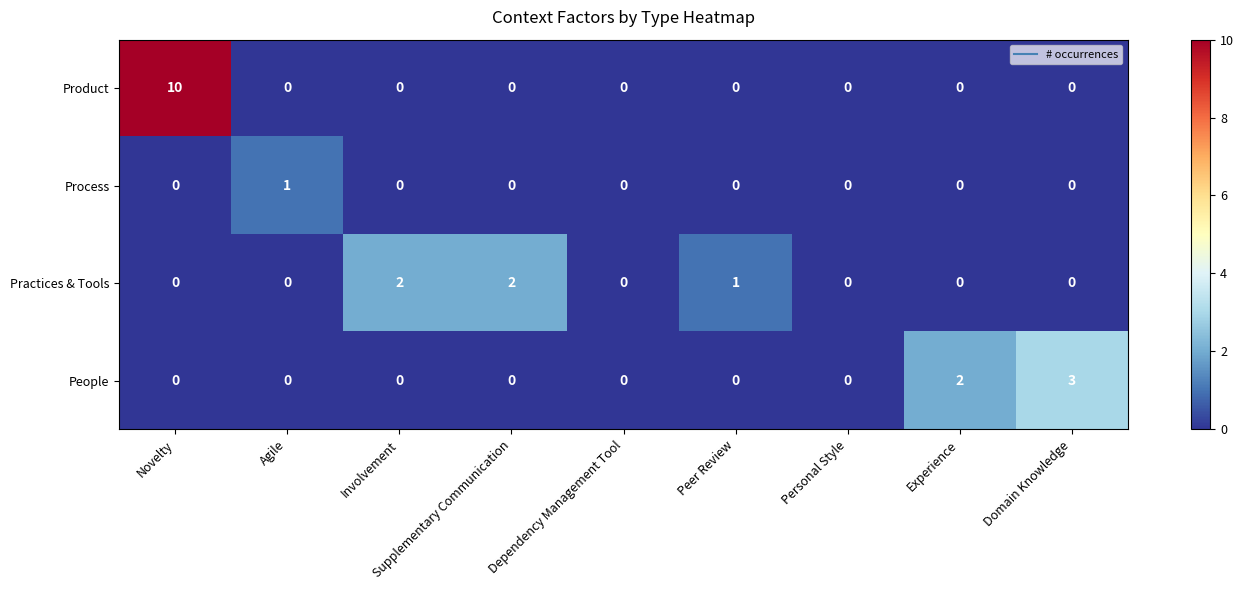

How many Process values are between 0 and 1?

9